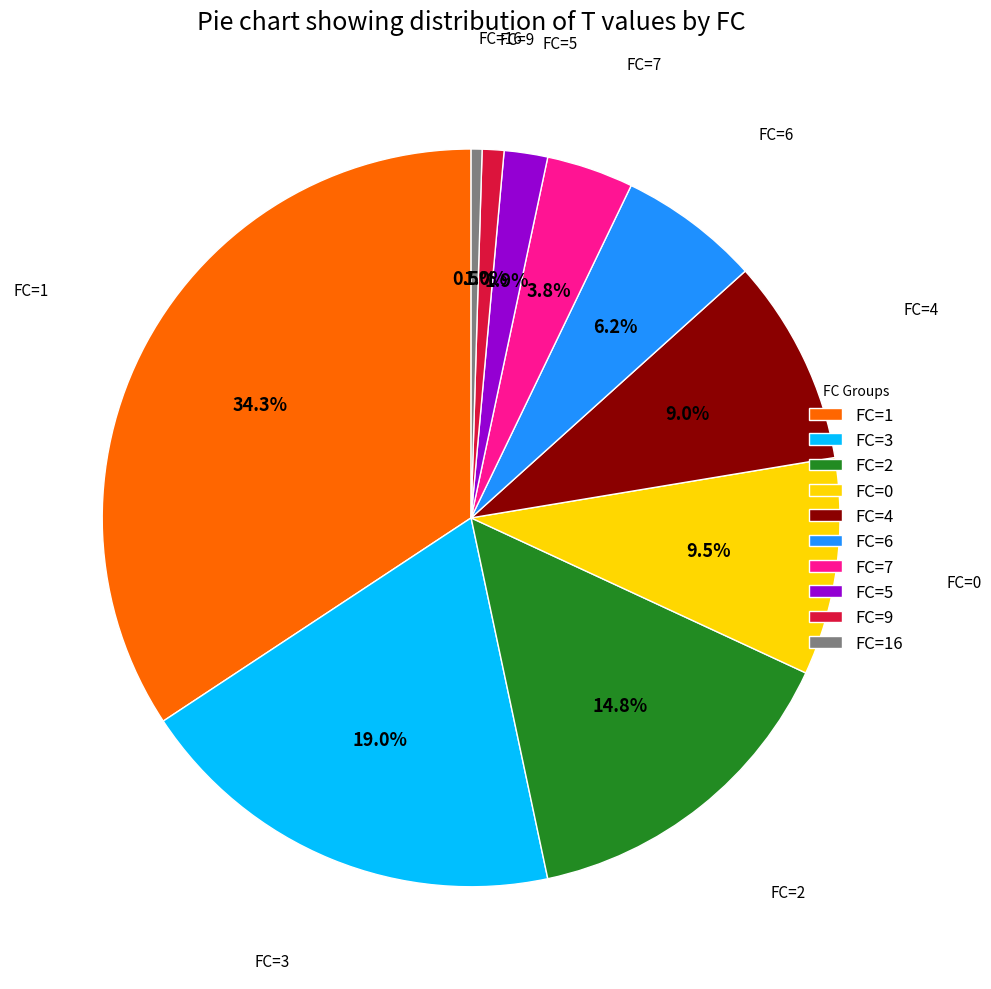

Between FC=6 and FC=1, which is larger?

FC=1